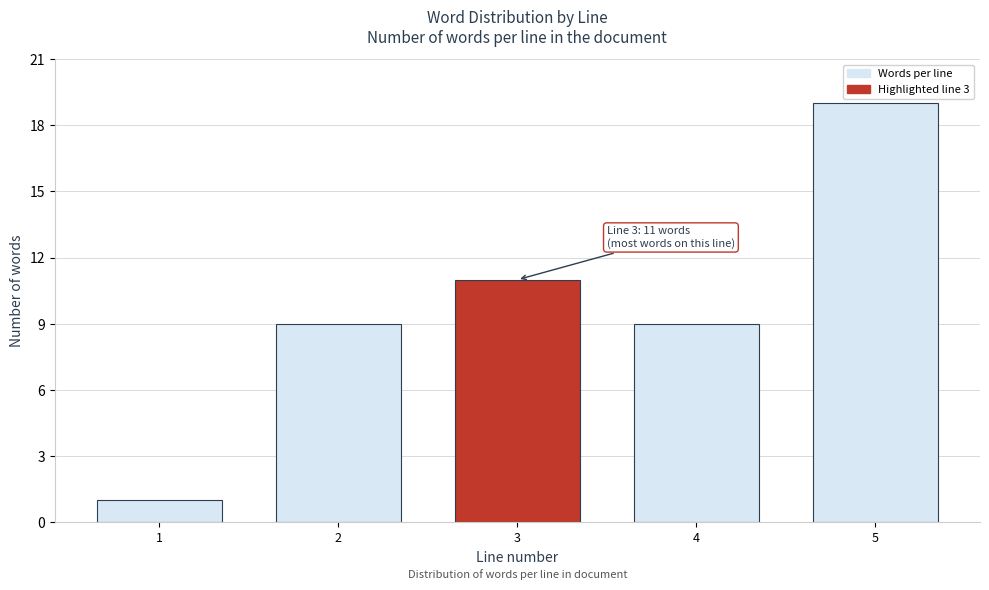

Reading right to left, what are all the values shown in this chart?

19	9	11	9	1